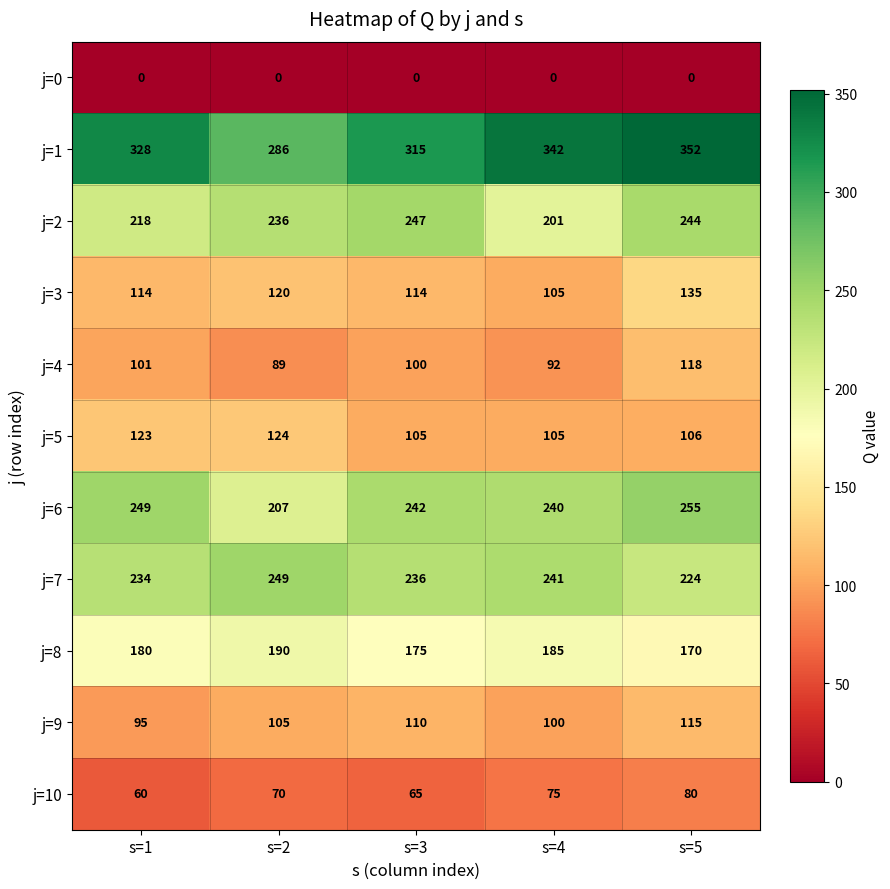

The j=2 series shows 201 at s=4. True or false?

True